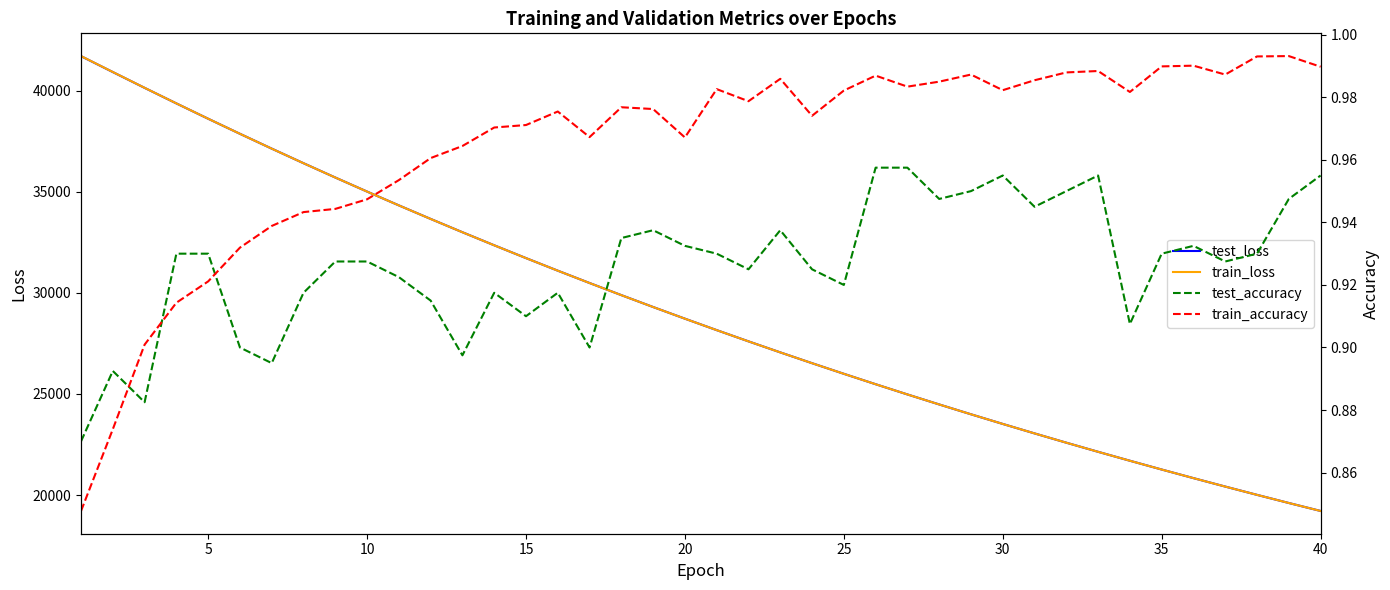

Is this an area chart (filled region under the line)?

No